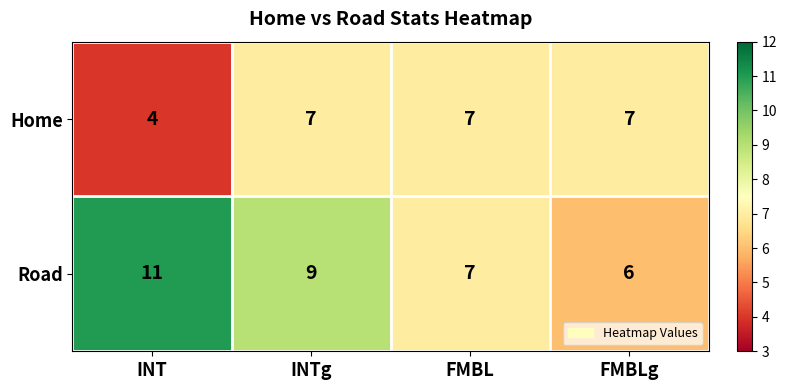

Which series has the largest total across all categories?

Road